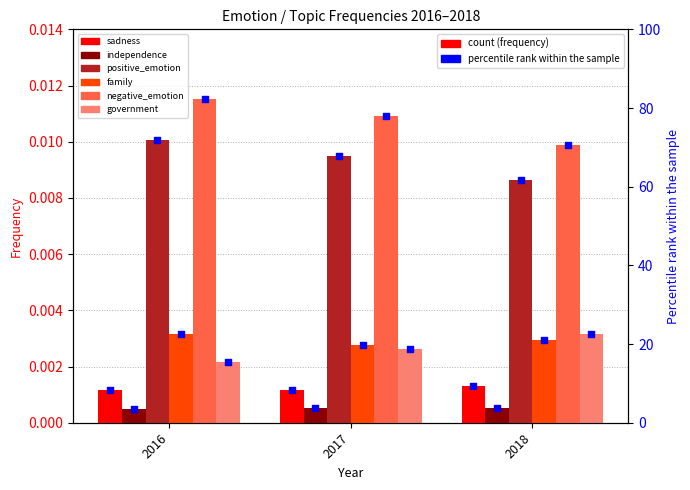

At which category is the sum across all series the highest?

2016